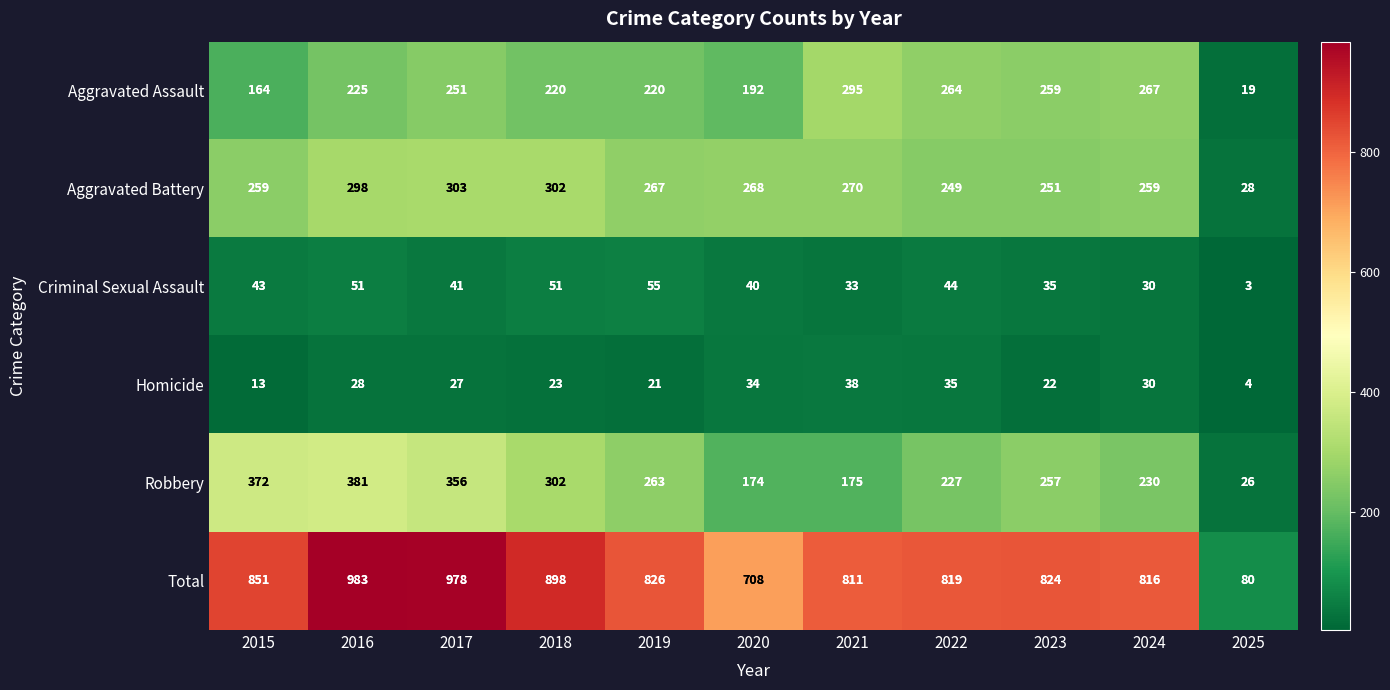

List the labels in order of Total value, largest first.

2016, 2017, 2018, 2015, 2019, 2023, 2022, 2024, 2021, 2020, 2025